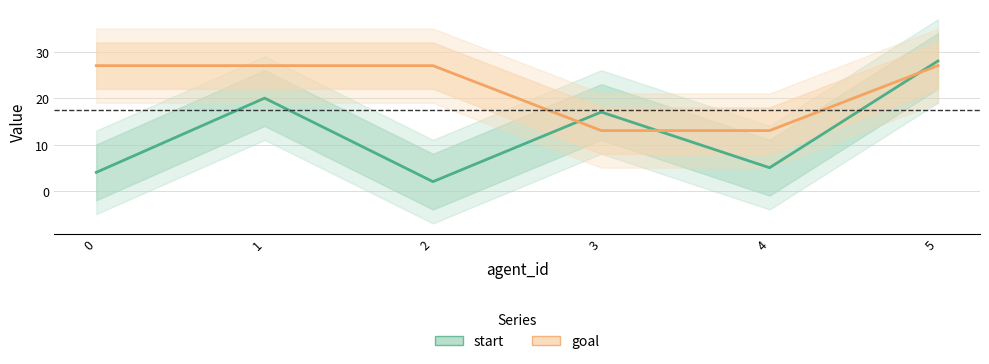

Does the chart have visible grid lines?

Yes